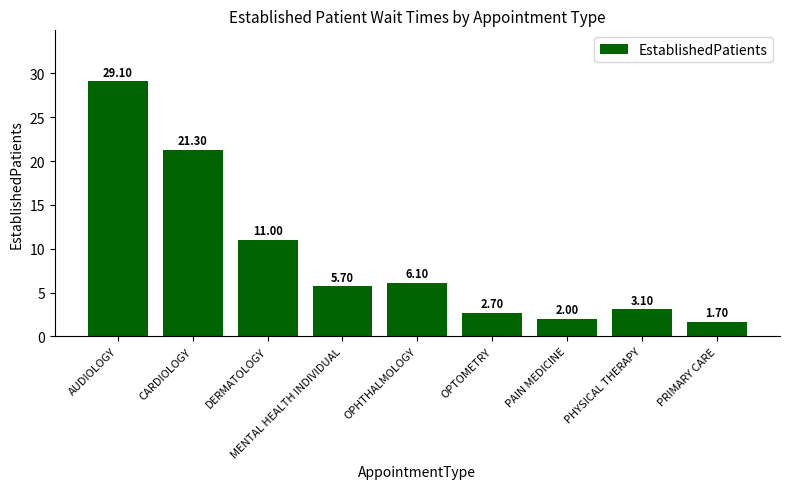

Reading right to left, extract all data points from this chart.

1.7	3.1	2.0	2.7	6.1	5.7	11.0	21.3	29.1